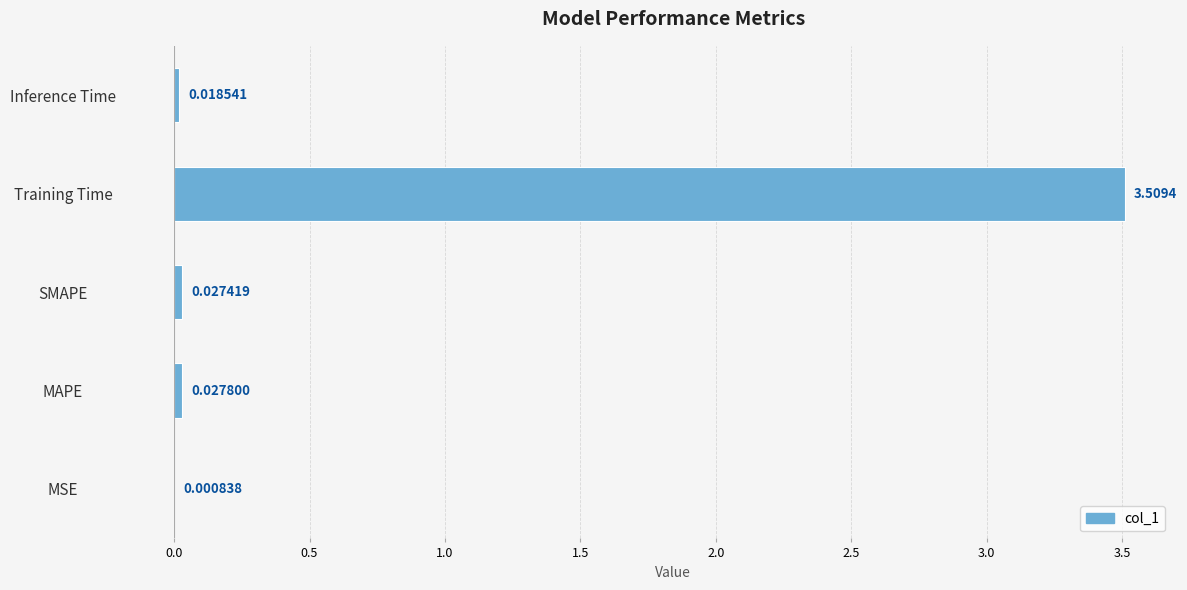

What is the sum of all values?

3.6